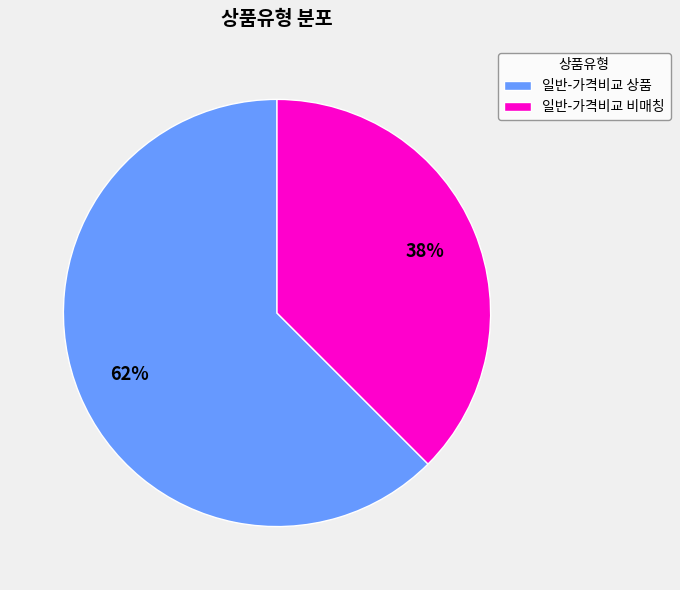

What percentage is the 일반-가격비교 상품 slice, to the nearest percent?

62%